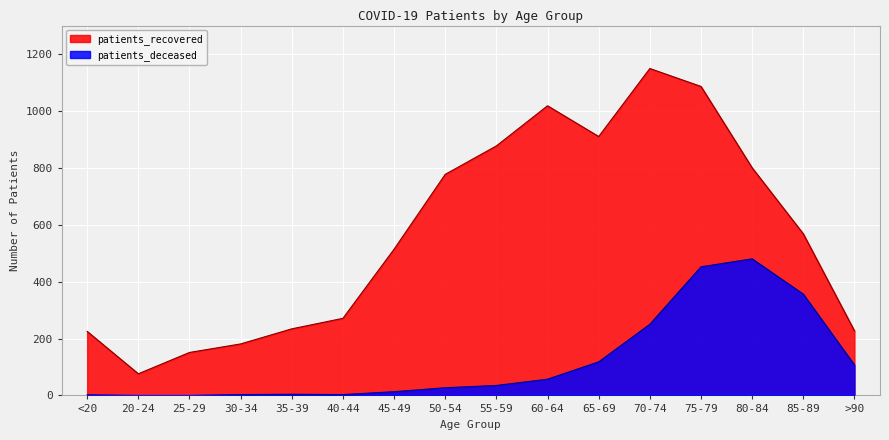

At which category does patients_deceased reach its first local peak?

35-39